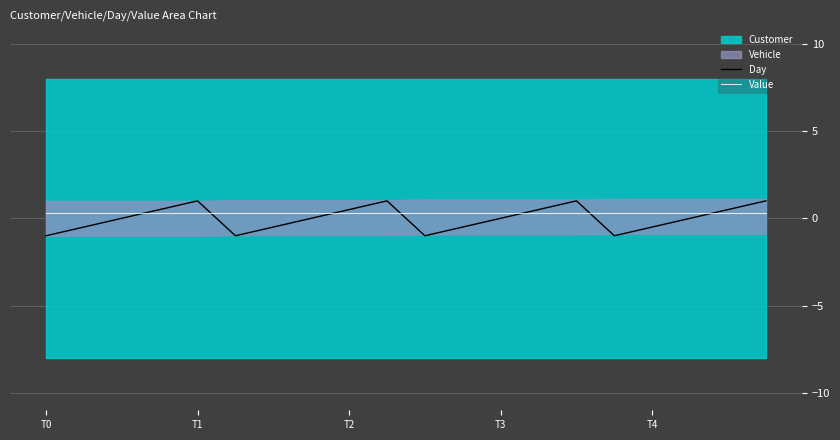

How many lines are shown in the chart?

2